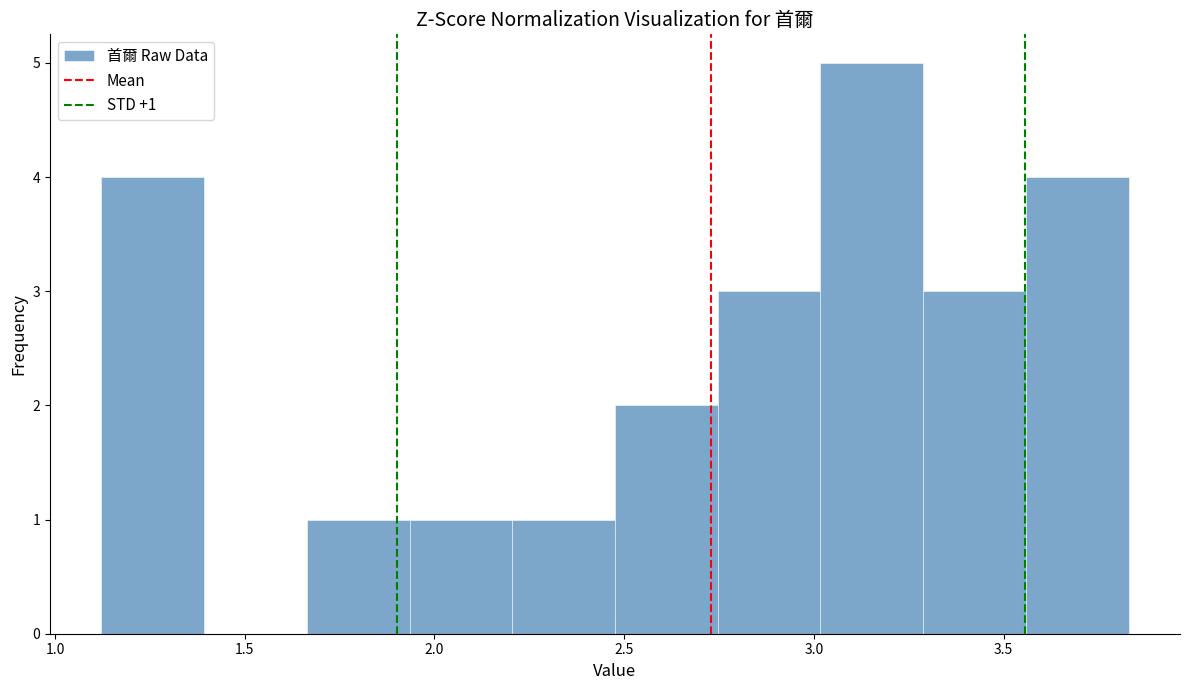

Which range on the x-axis has the tallest bar?

3.00 to 3.30